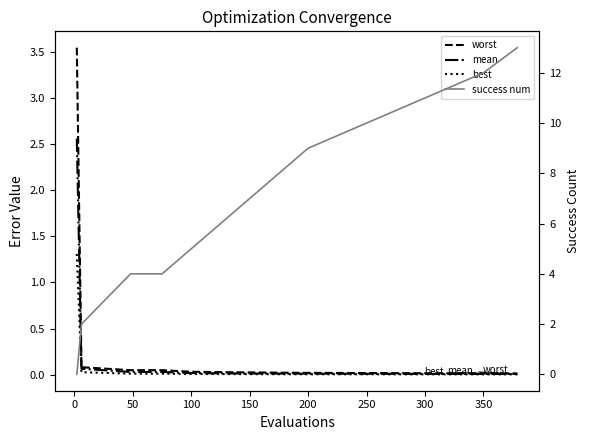

Reading left to right, extract all data points from this chart.

worst: 3.5	0.1	0.0	0.0	0.0	0.0	0.0	0.0	0.0	0.0	0.0	0.0	0.0
mean: 2.6	0.1	0.0	0.0	0.0	0.0	0.0	0.0	0.0	0.0	0.0	0.0	0.0
best: 1.3	0.0	0.0	0.0	0.0	0.0	0.0	0.0	0.0	0.0	0.0	0.0	0.0
success num: 0.0	2.0	4.0	4.0	5.0	6.0	7.0	8.0	9.0	10.0	11.0	12.0	13.0